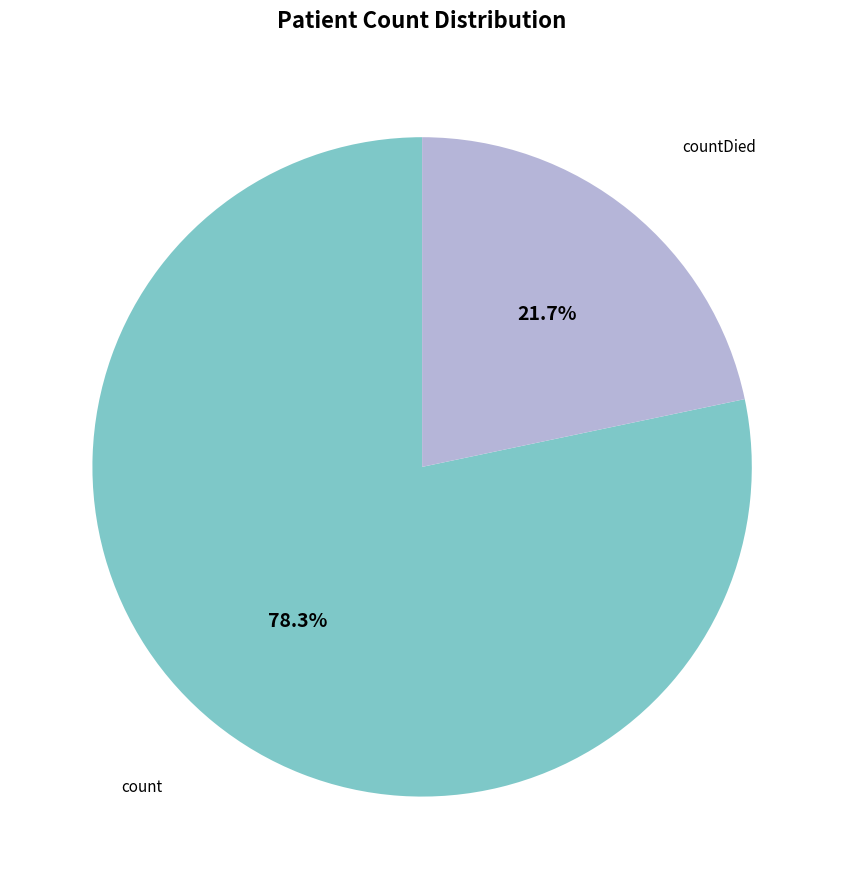

Is there any slice that represents more than half of the pie?

Yes